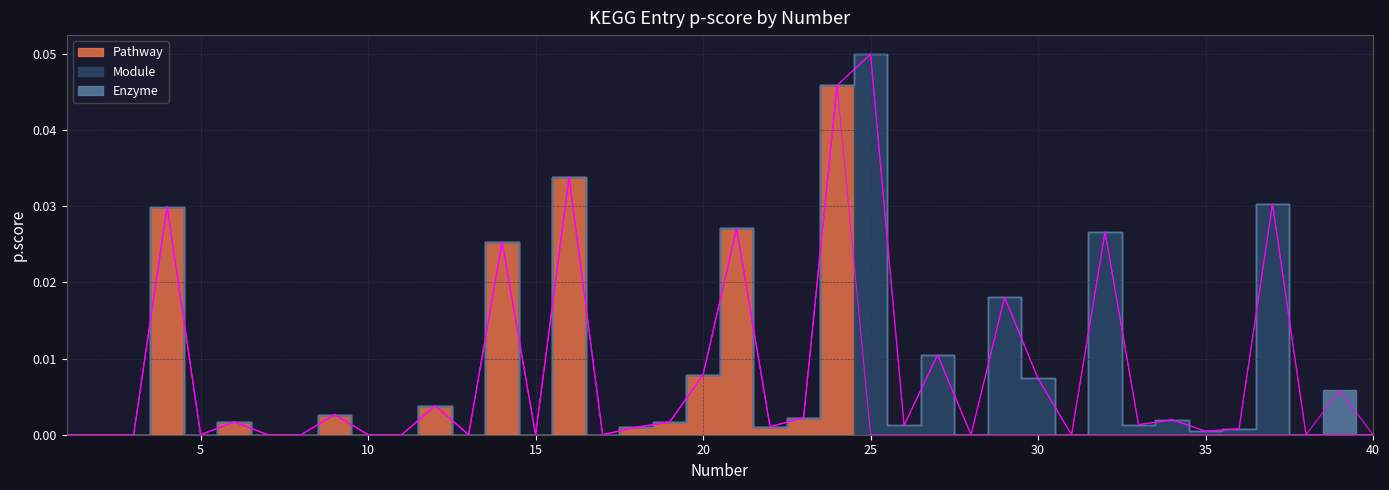

Between 13 and 15, which series saw the biggest shift?

Pathway